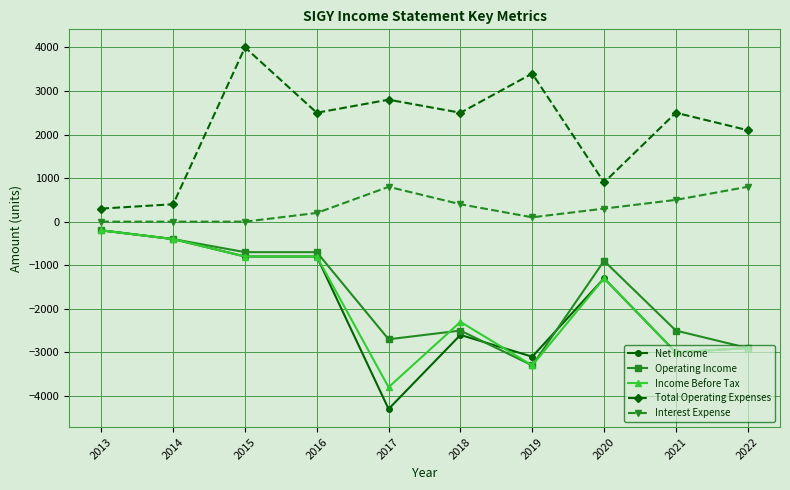

How many values in the Income Before Tax series exceed -1300?

4